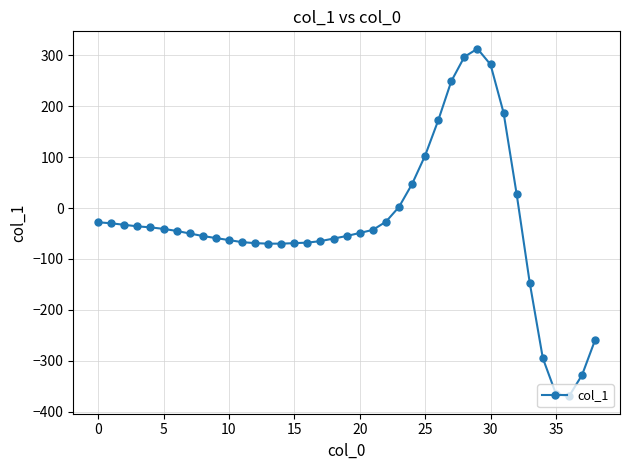

How many lines are shown in the chart?

1